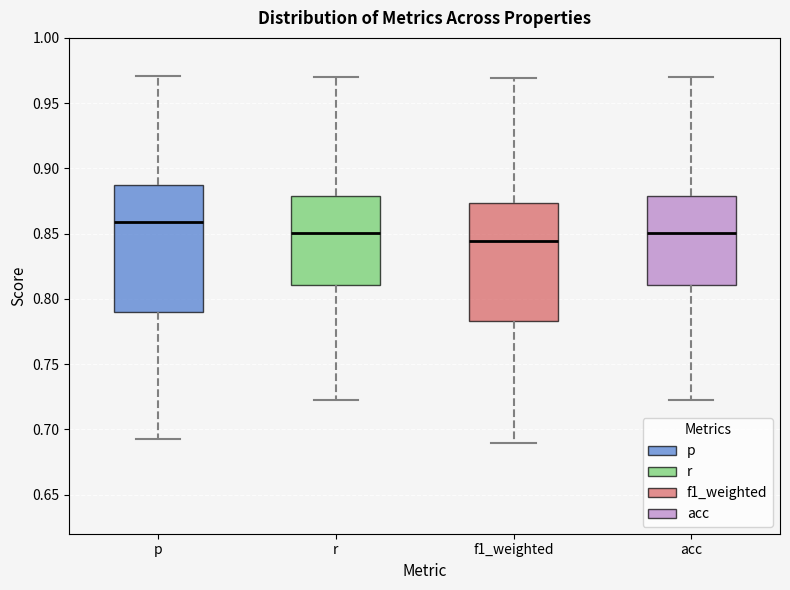

Comparing the boxes themselves (not the whiskers), which one is the tallest?

p